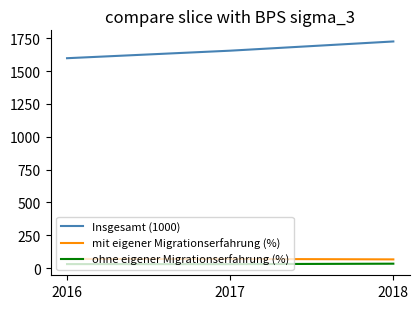

Count the mit eigener Migrationserfahrung (%) values in the range 66 to 69.

1